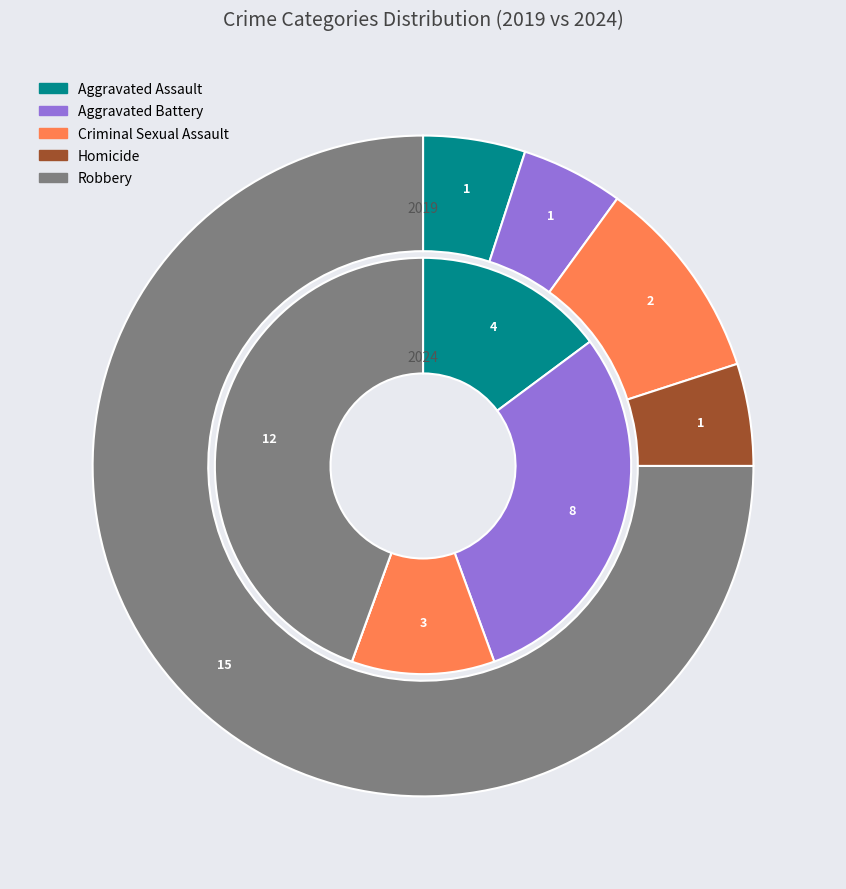

Is there any slice that represents more than half of the pie?

Yes